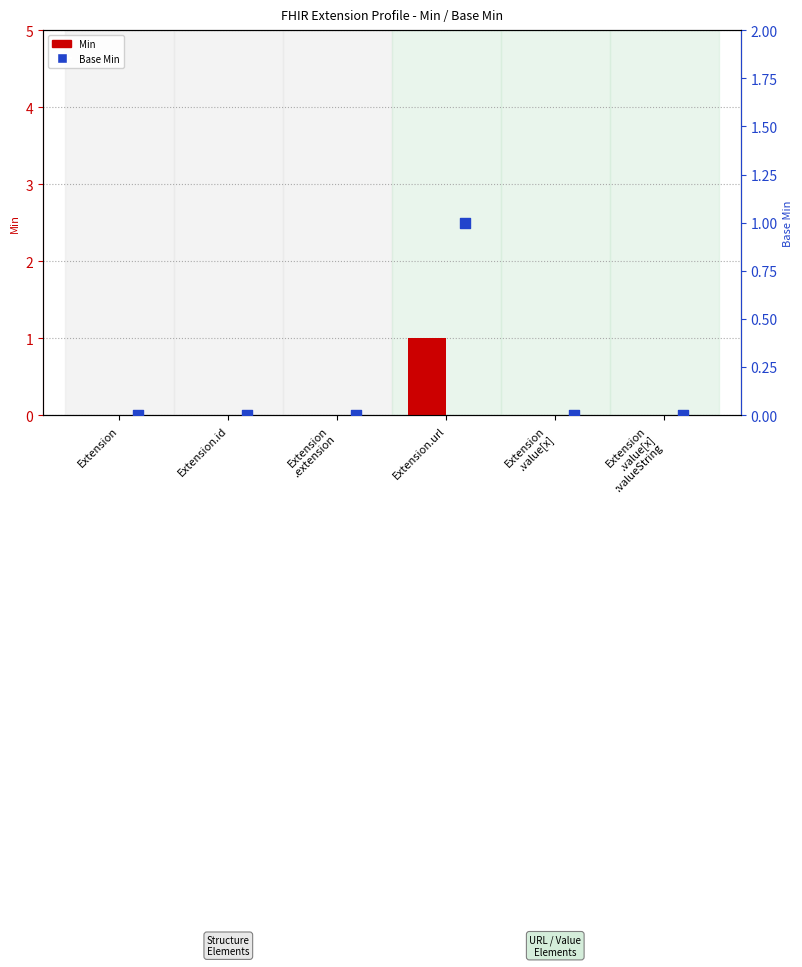

Which series reaches the minimum Y coordinate?

Min